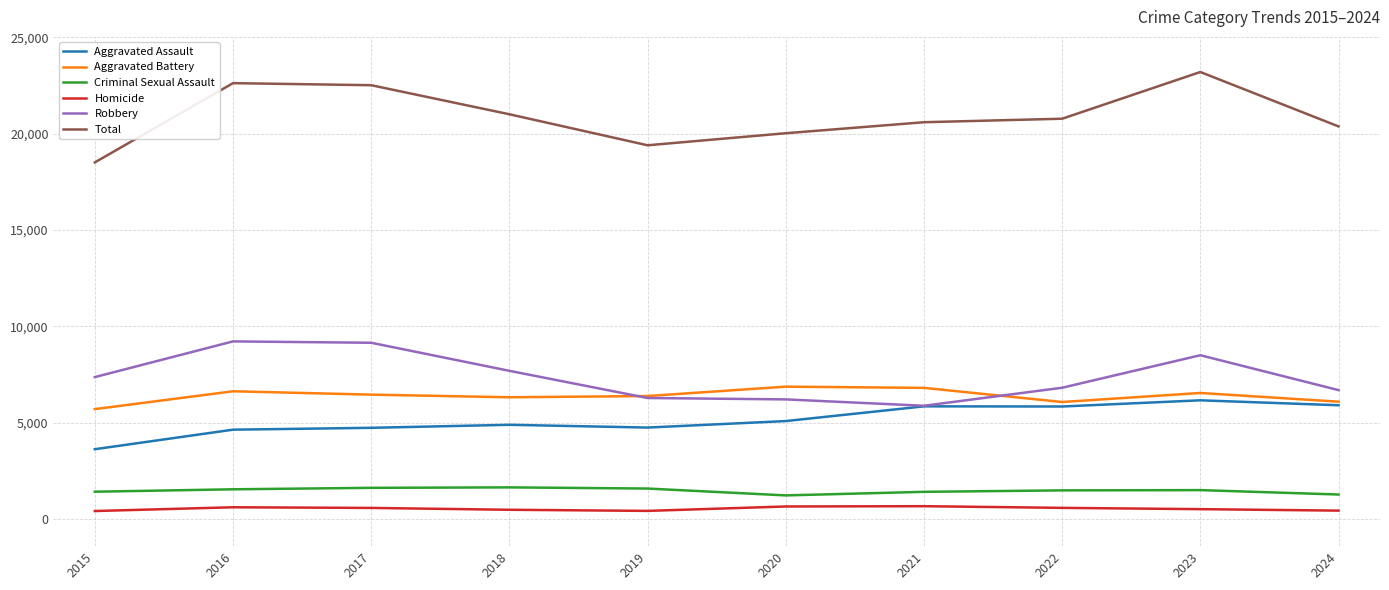

At 2020, list the series in order from largest to smallest.

Total, Aggravated Battery, Robbery, Aggravated Assault, Criminal Sexual Assault, Homicide